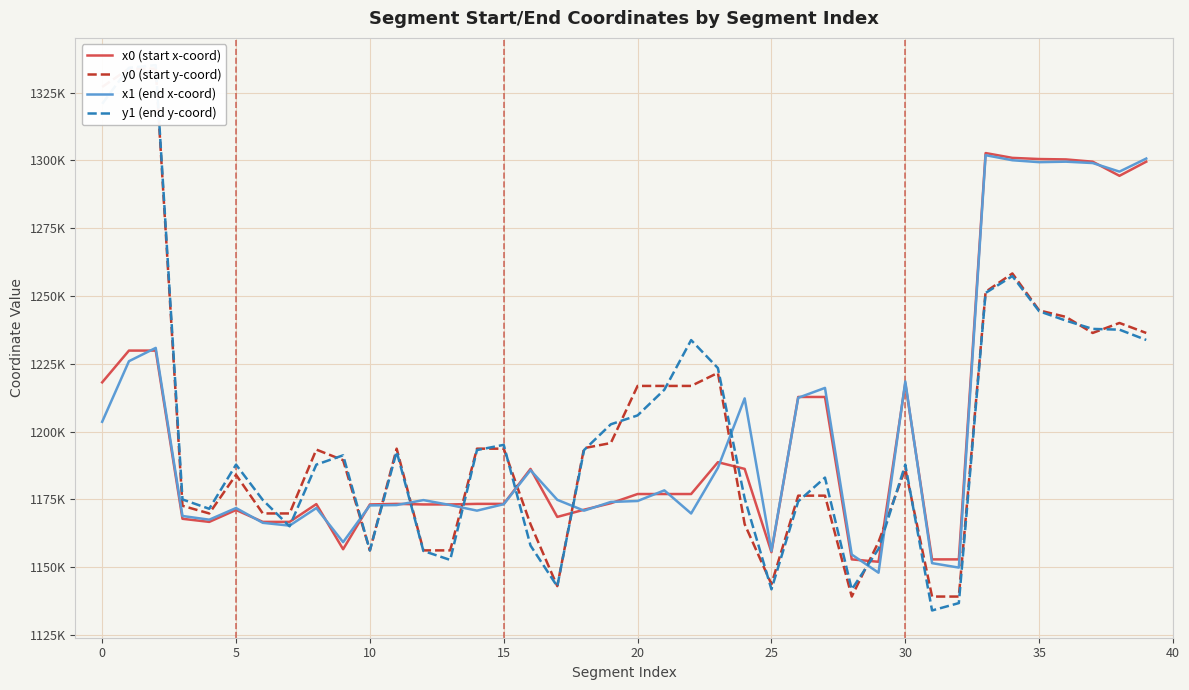

How many intersections are there between x0 (start x-coord) and x1 (end x-coord)?

19